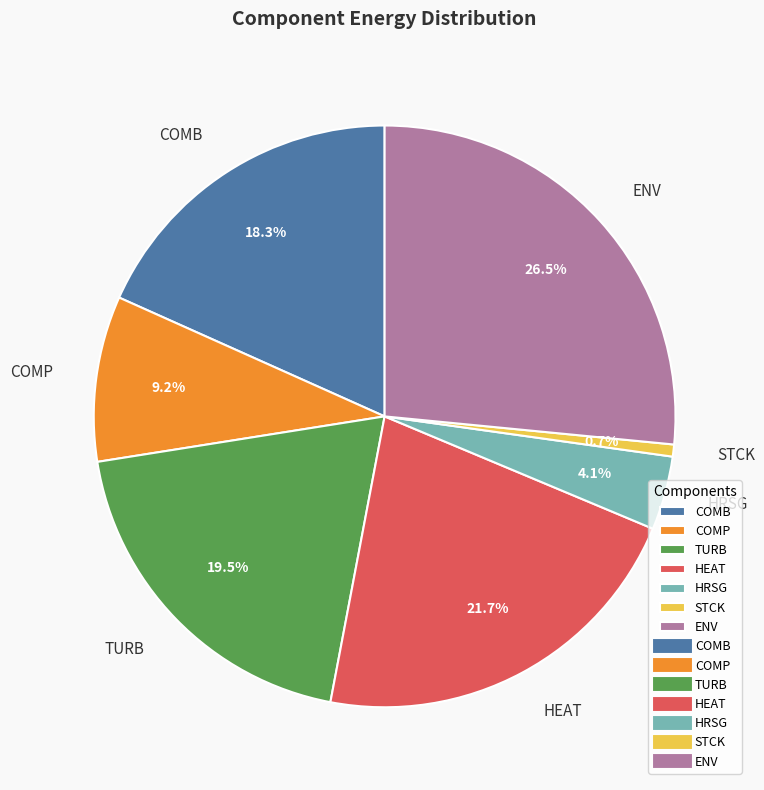

To the nearest percent, what is the combined percentage of HEAT and STCK?

22%